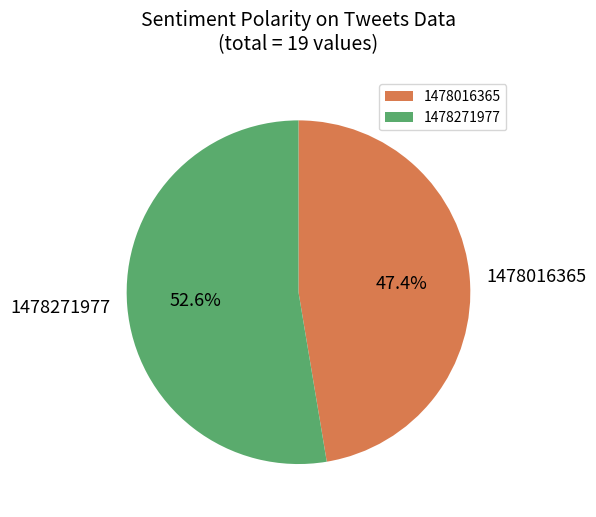

True or false: 1478016365 accounts for 41% of the total.

False